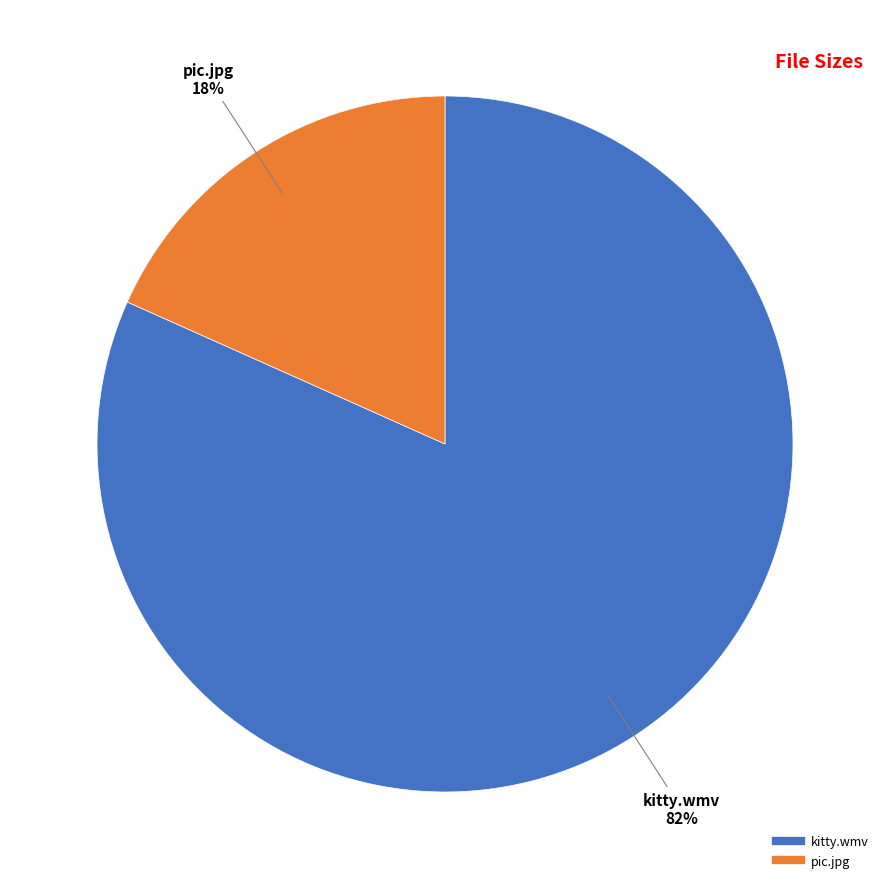

Is the sum of pic.jpg and kitty.wmv greater than half?

Yes